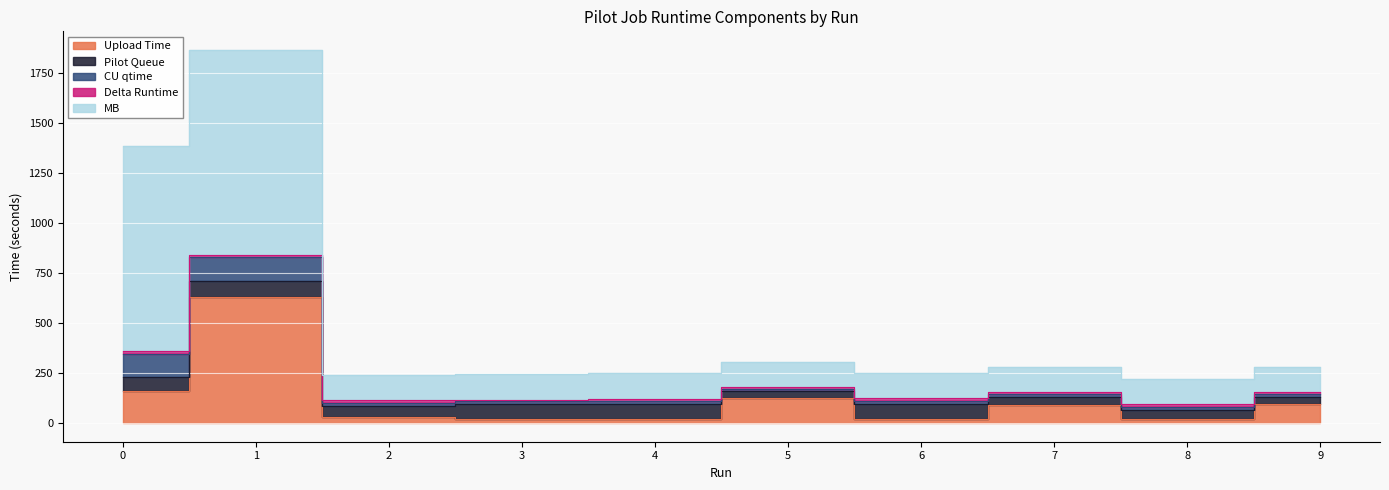

Reading right to left, list all the values displayed in this chart.

Upload Time: 93.4	19.9	91.2	20.9	126.9	19.4	18.0	32.3	631.8	162.7
Pilot Queue: 34.4	44.4	38.8	76.3	34.3	74.8	75.5	53.9	80.2	68.4
CU qtime: 17.8	16.7	16.4	13.5	9.4	17.8	15.2	13.6	120.2	116.2
Delta Runtime: 8.3	13.4	8.2	12.6	8.6	8.2	7.9	13.4	7.9	14.6
MB: 128.0	128.0	128.0	128.0	128.0	128.0	128.0	128.0	1024.0	1024.0